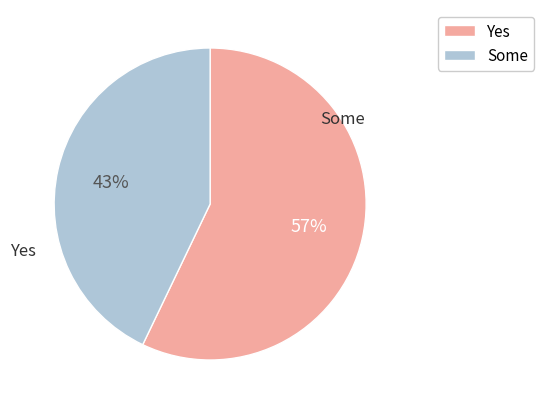

Is there a majority slice in this chart?

Yes